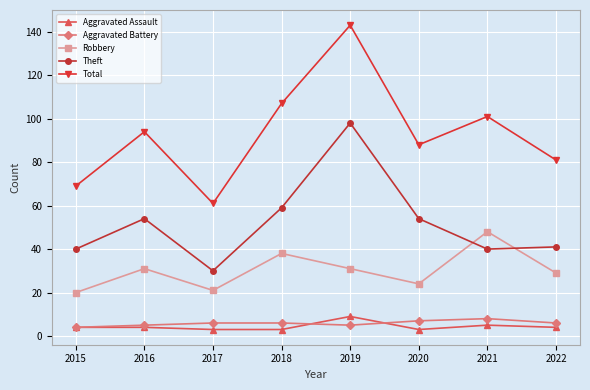

How many interior local peaks does the Robbery series have?

3